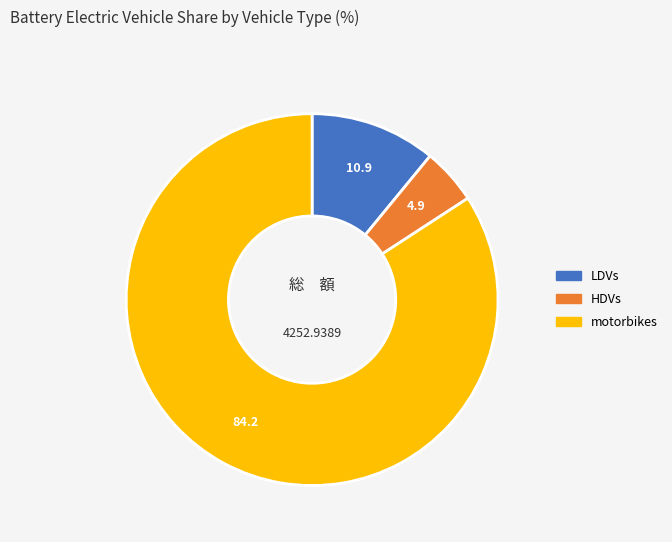

Does any single category account for the majority?

Yes